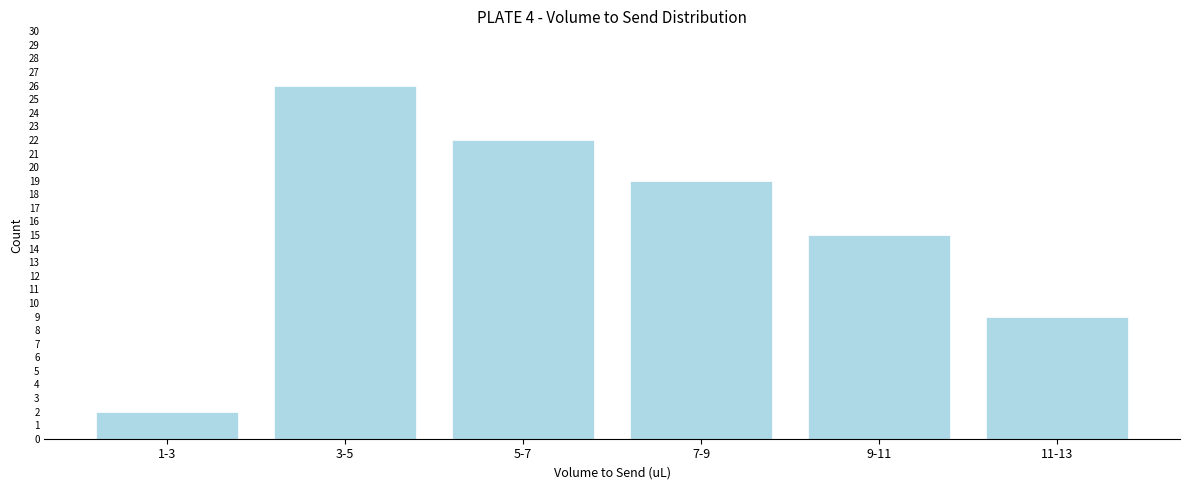

Reading left to right, list all the values displayed in this chart.

2	26	22	19	15	9